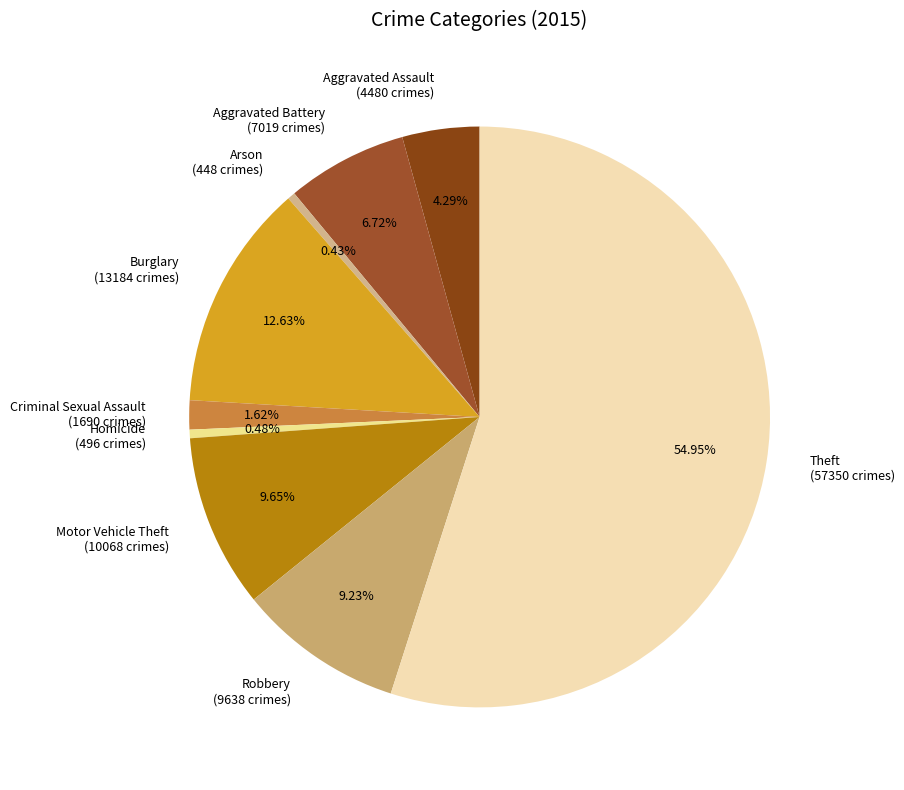

What is the largest slice in the pie chart?

Theft